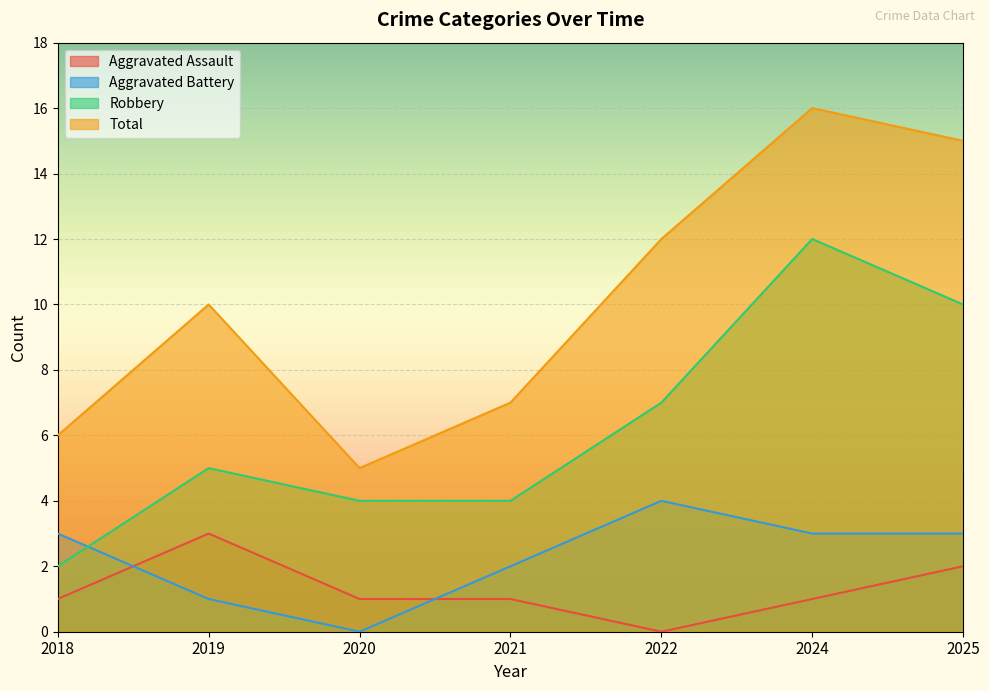

Which has a higher value, 2019 or 2018?

2019